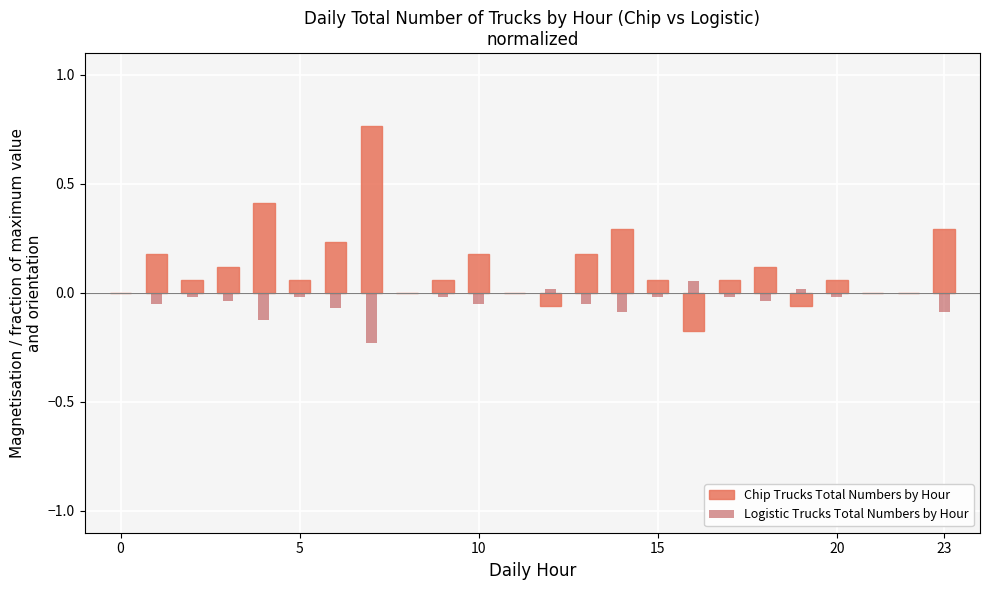

At which category does the chart reach its minimum across all series?

7